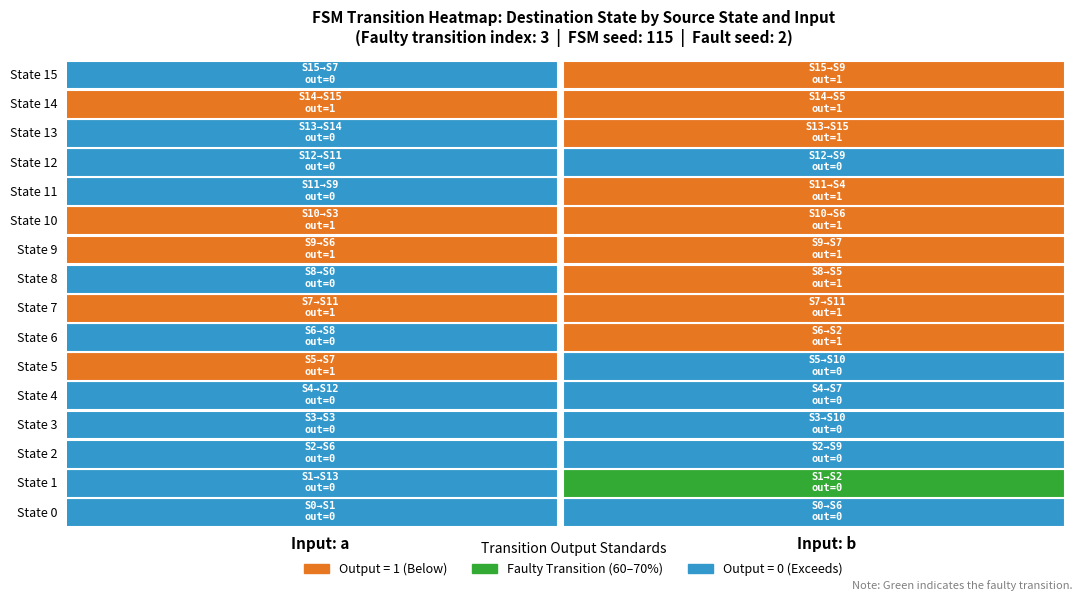

Rank the series by their maximum value, from highest to lowest.

0, 1